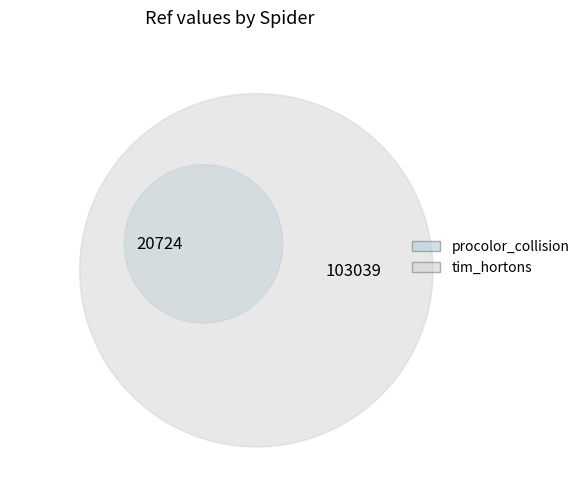

Combined, do procolor_collision and tim_hortons account for over 50%?

Yes